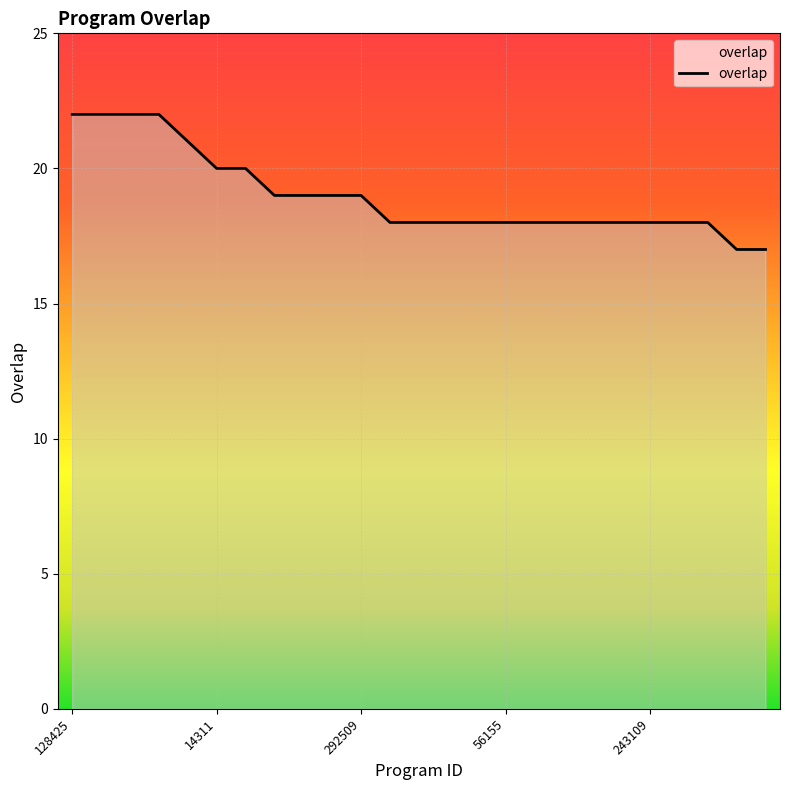

What is the maximum value shown in the chart?

22